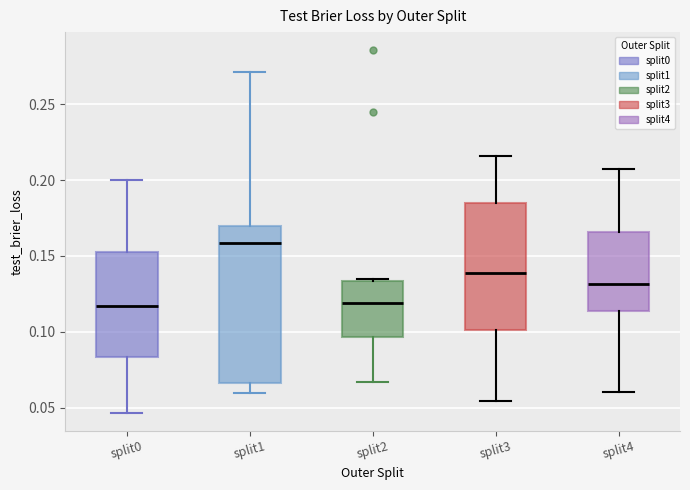

Where does the lower whisker of the box for split3 end on the y-axis? The values are not printed on the chart, so give them approximately, as read against the axis.

0.055